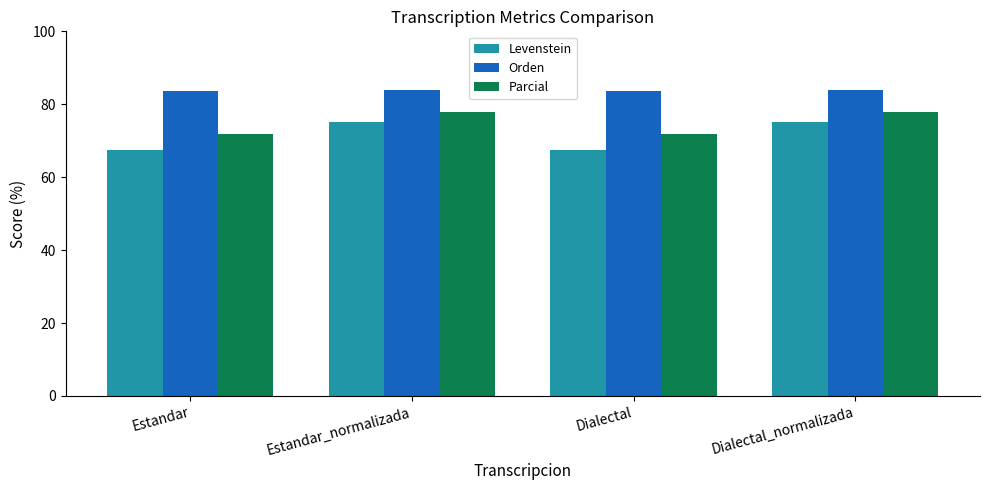

Rank the series by their average value, from highest to lowest.

Orden, Parcial, Levenstein